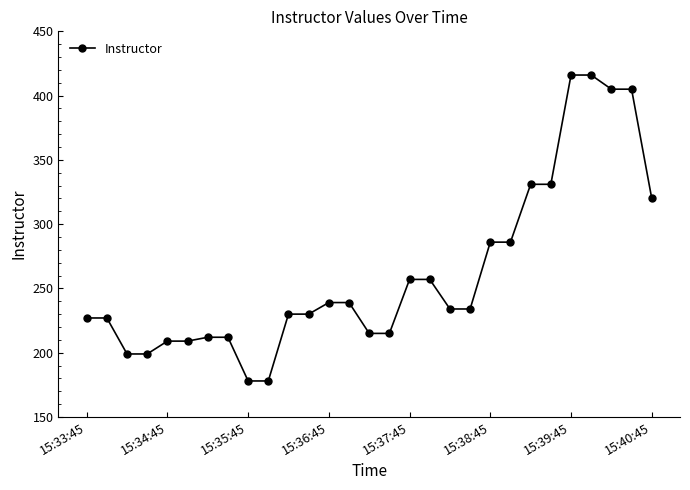

What is the difference between the maximum and minimum values?

238